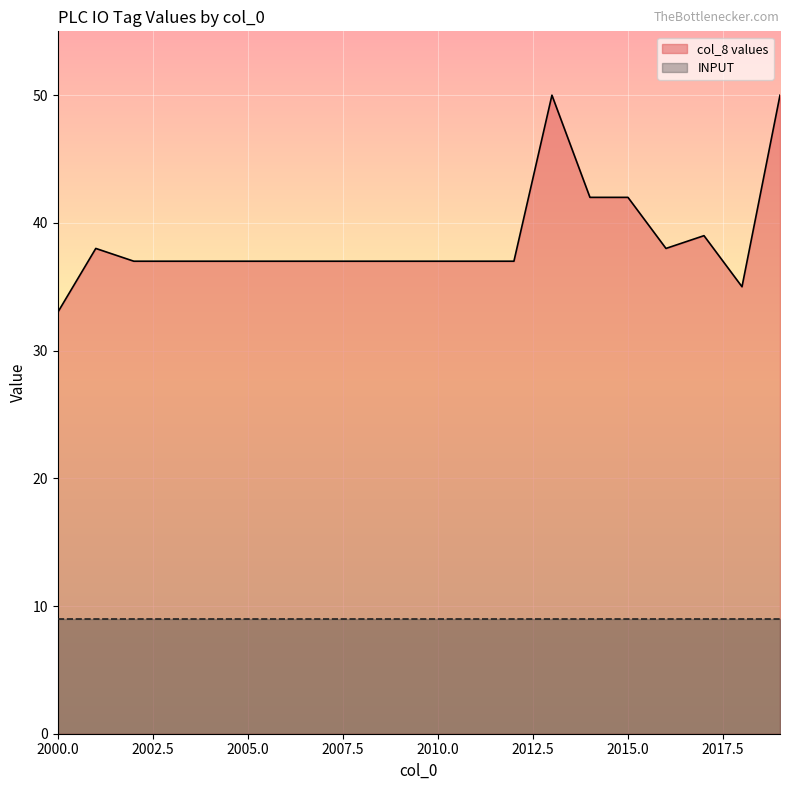

Rank the categories by value from lowest to highest.

2000, 2018, 2002, 2003, 2004, 2005, 2006, 2007, 2008, 2009, 2010, 2011, 2012, 2001, 2016, 2017, 2014, 2015, 2013, 2019